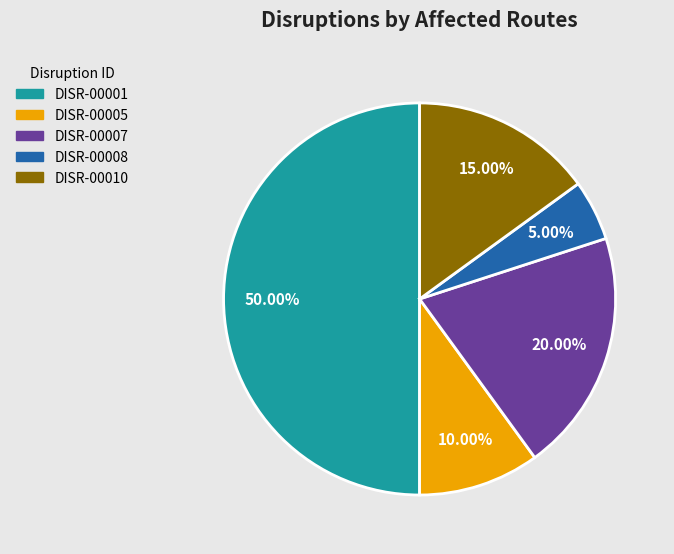

Do DISR-00005 and DISR-00001 together represent more than half of the pie?

Yes